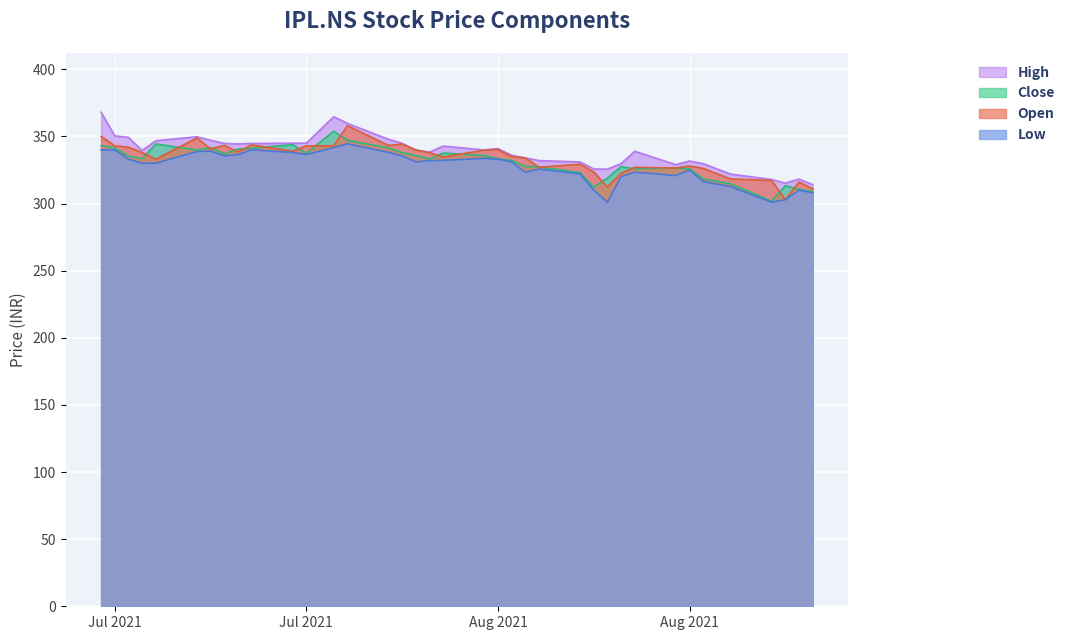

How many data points in Adj Close are above 333?

21